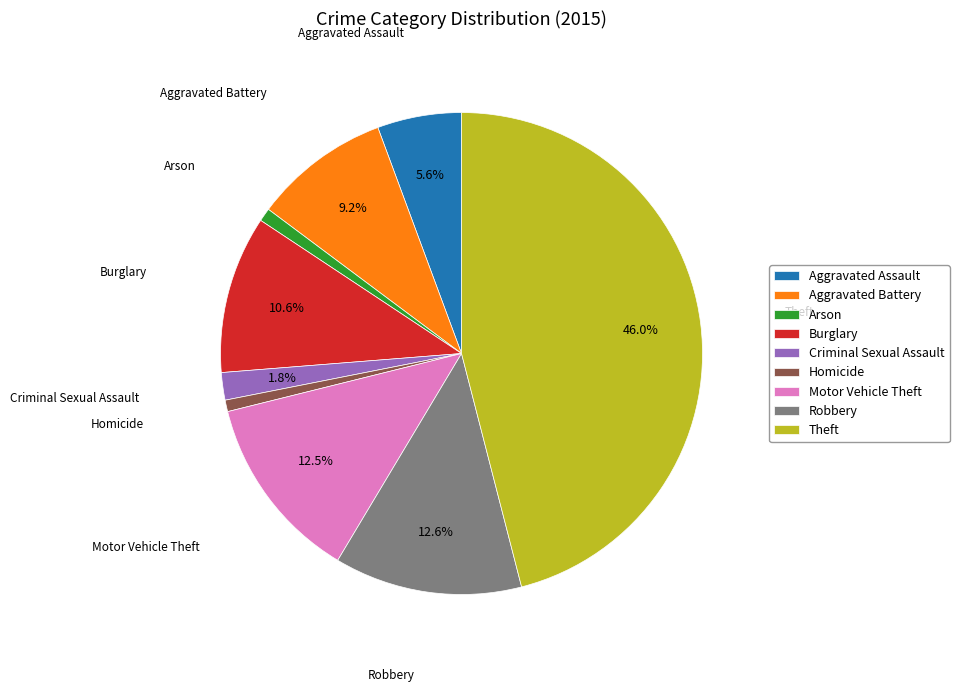

What is the ratio of the value at Arson to the value at Motor Vehicle Theft?

0.1